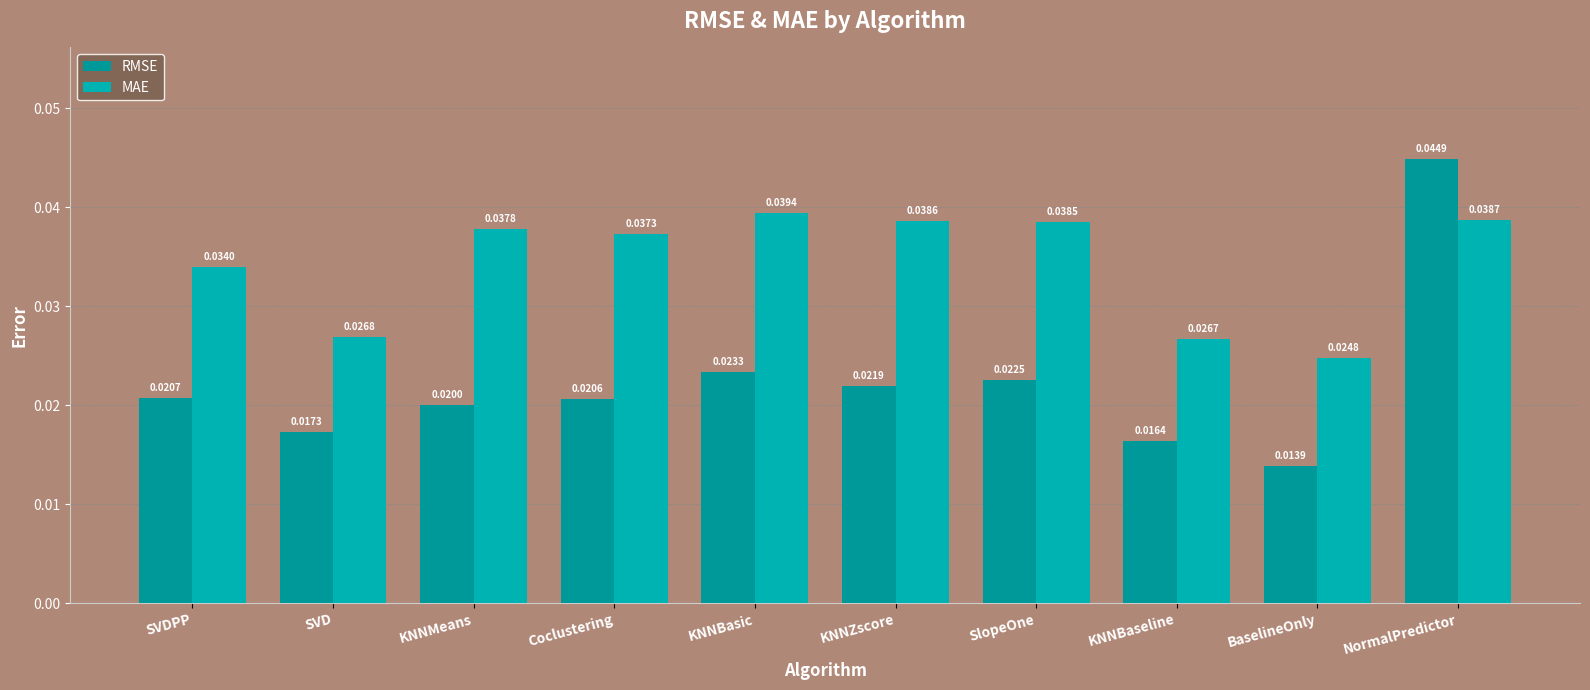

Which category has the highest value across all series?

NormalPredictor